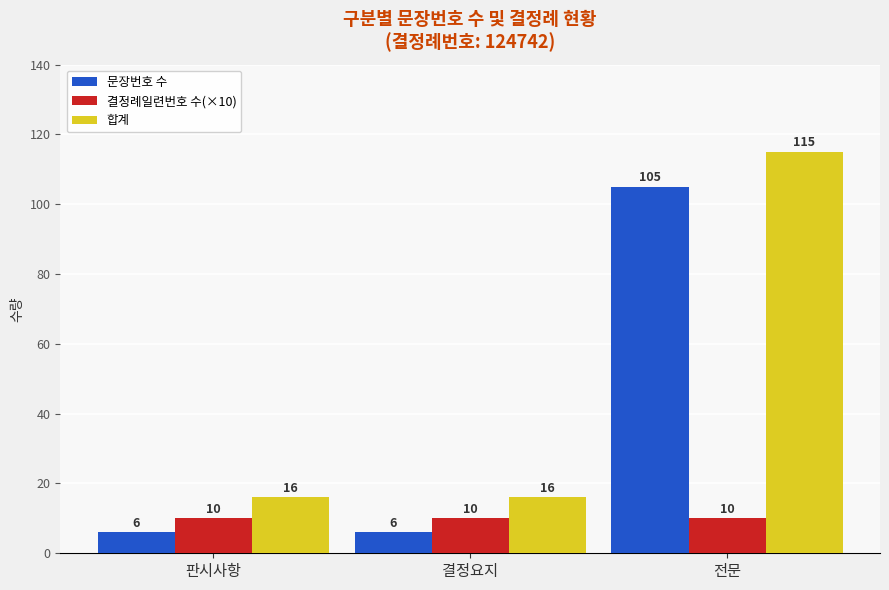

What is the difference between the highest and lowest values at 판시사항?

10